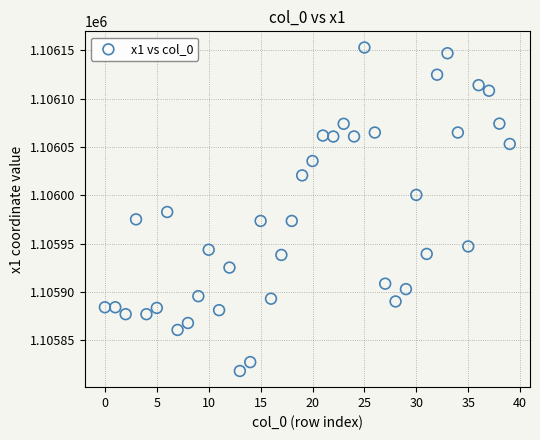

What is the range of Y values (max minus min)?

335.0